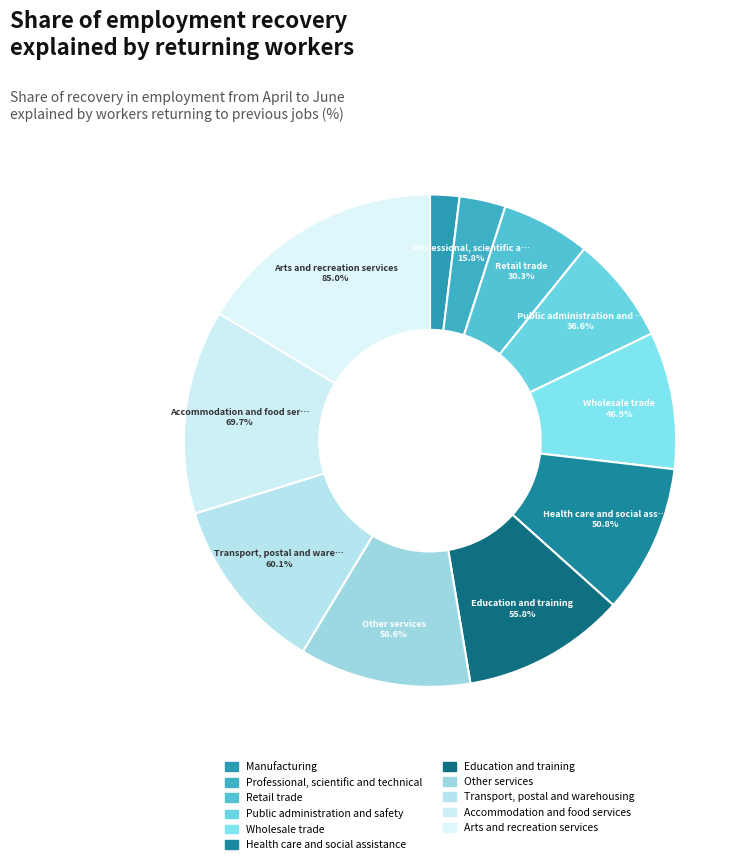

Between Transport, postal and warehousing and Professional, scientific and technical, which is larger?

Transport, postal and warehousing